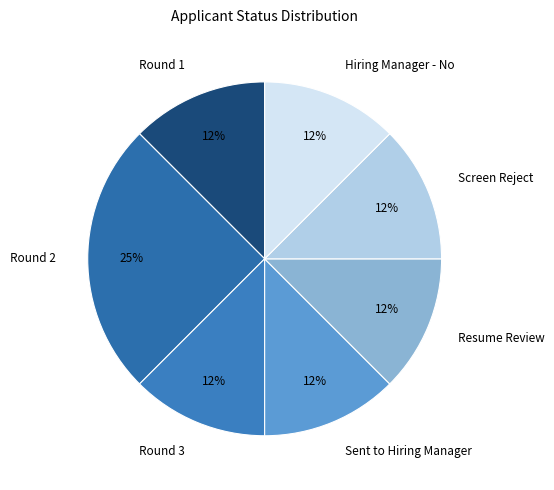

Is Hiring Manager - No the majority of the pie?

No